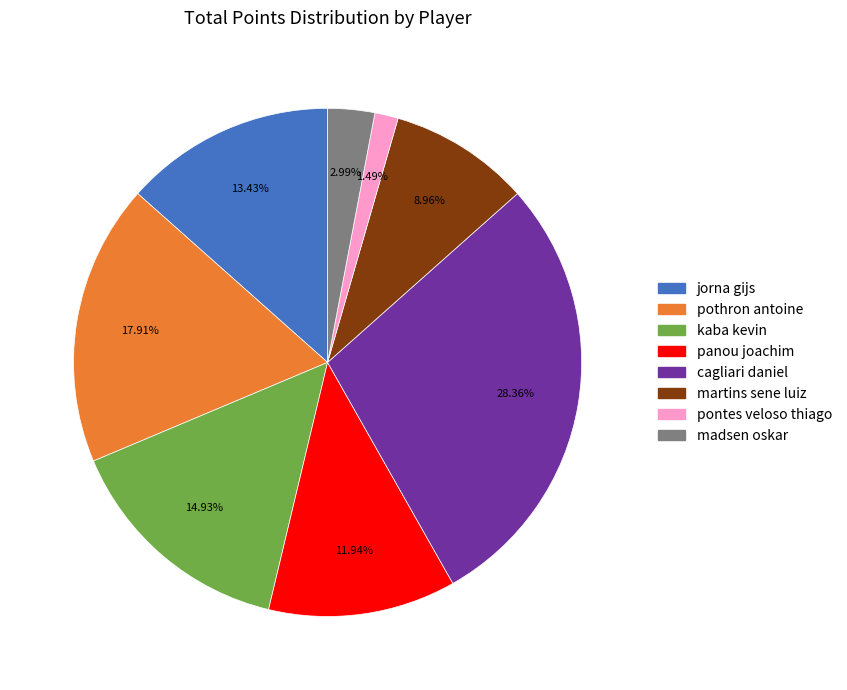

What is the largest slice in the pie chart?

cagliari daniel